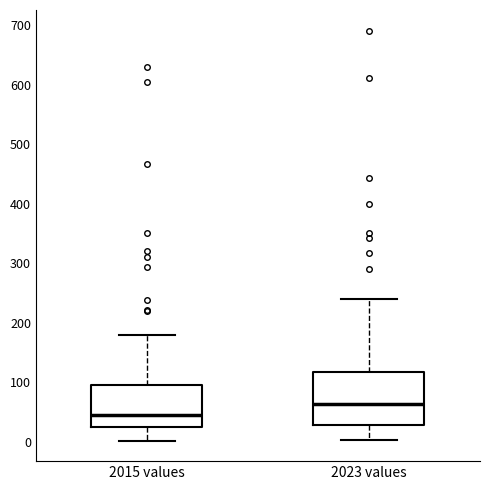

Where is the upper edge of the box for 2015 values on the y-axis? The values are not printed on the chart, so give them approximately, as read against the axis.

100